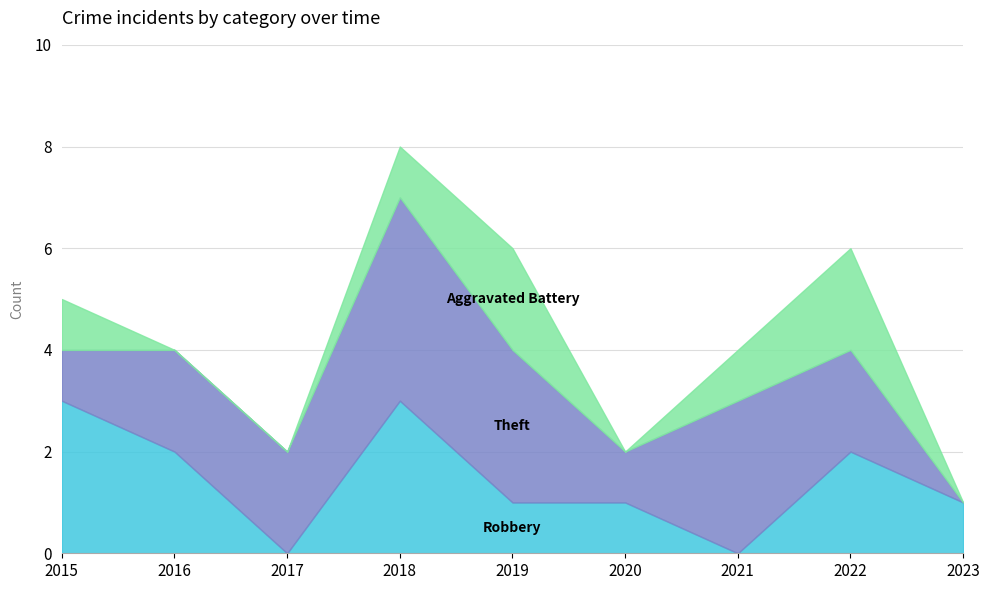

At which label does Robbery first exceed 1?

2015